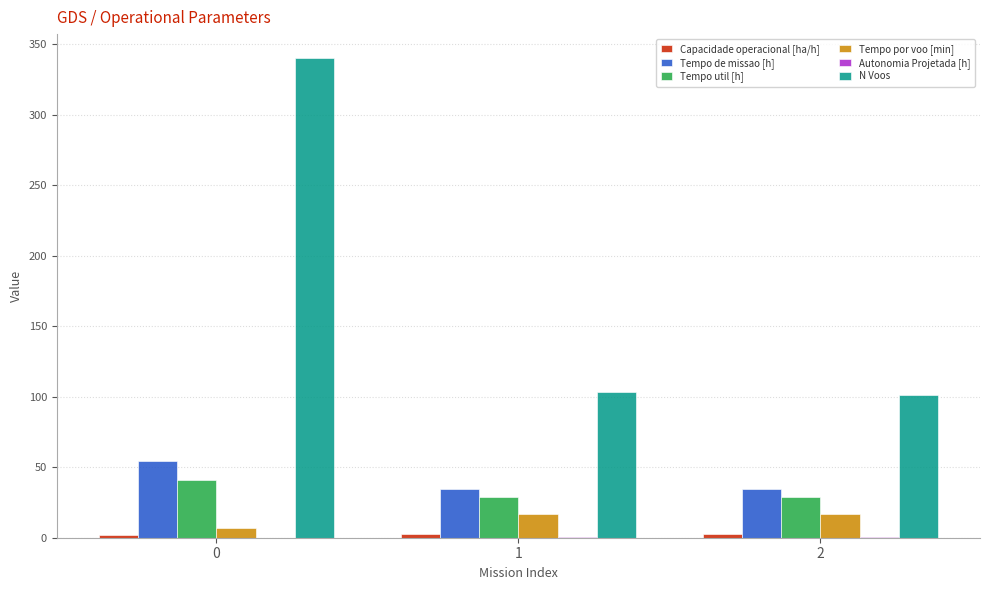

What is the maximum value shown in the chart?

340.0